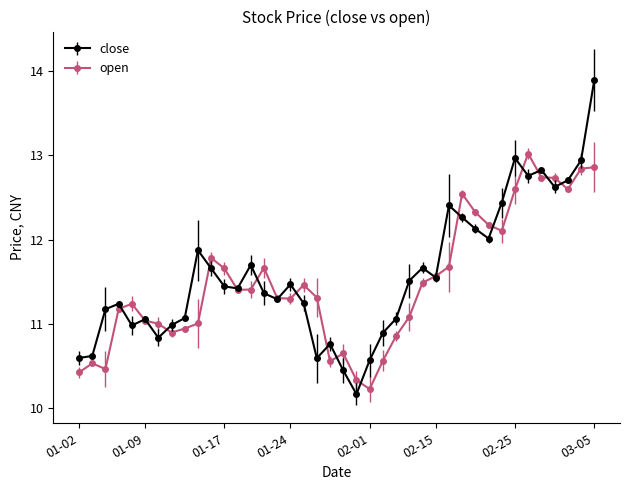

True or false: close has more than 2 interior local peaks.

True